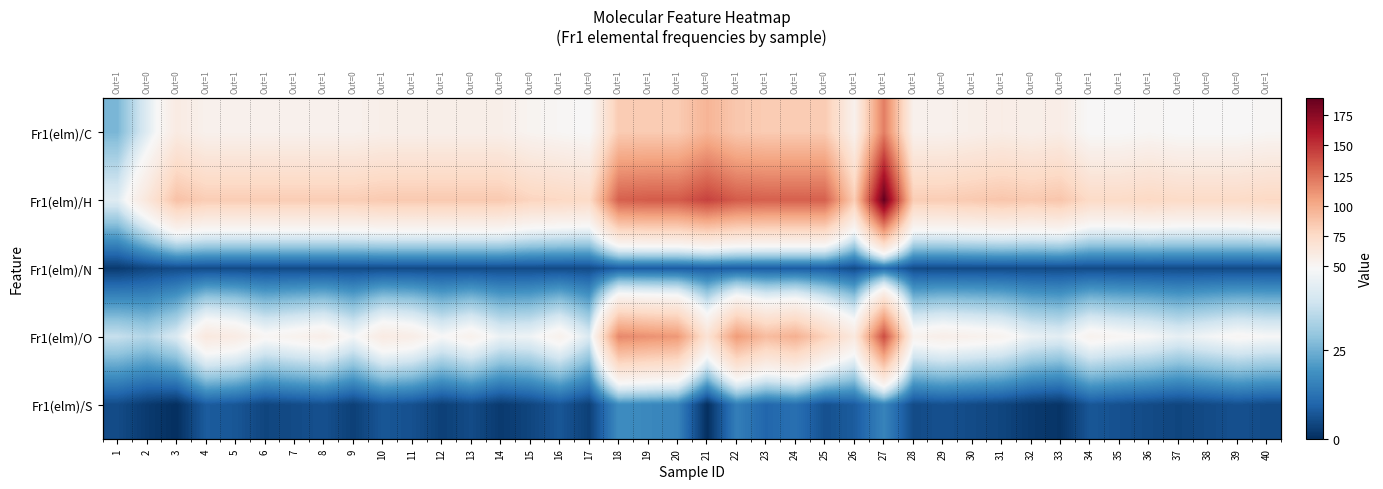

What is the spread (max minus min) of values at 39?

70